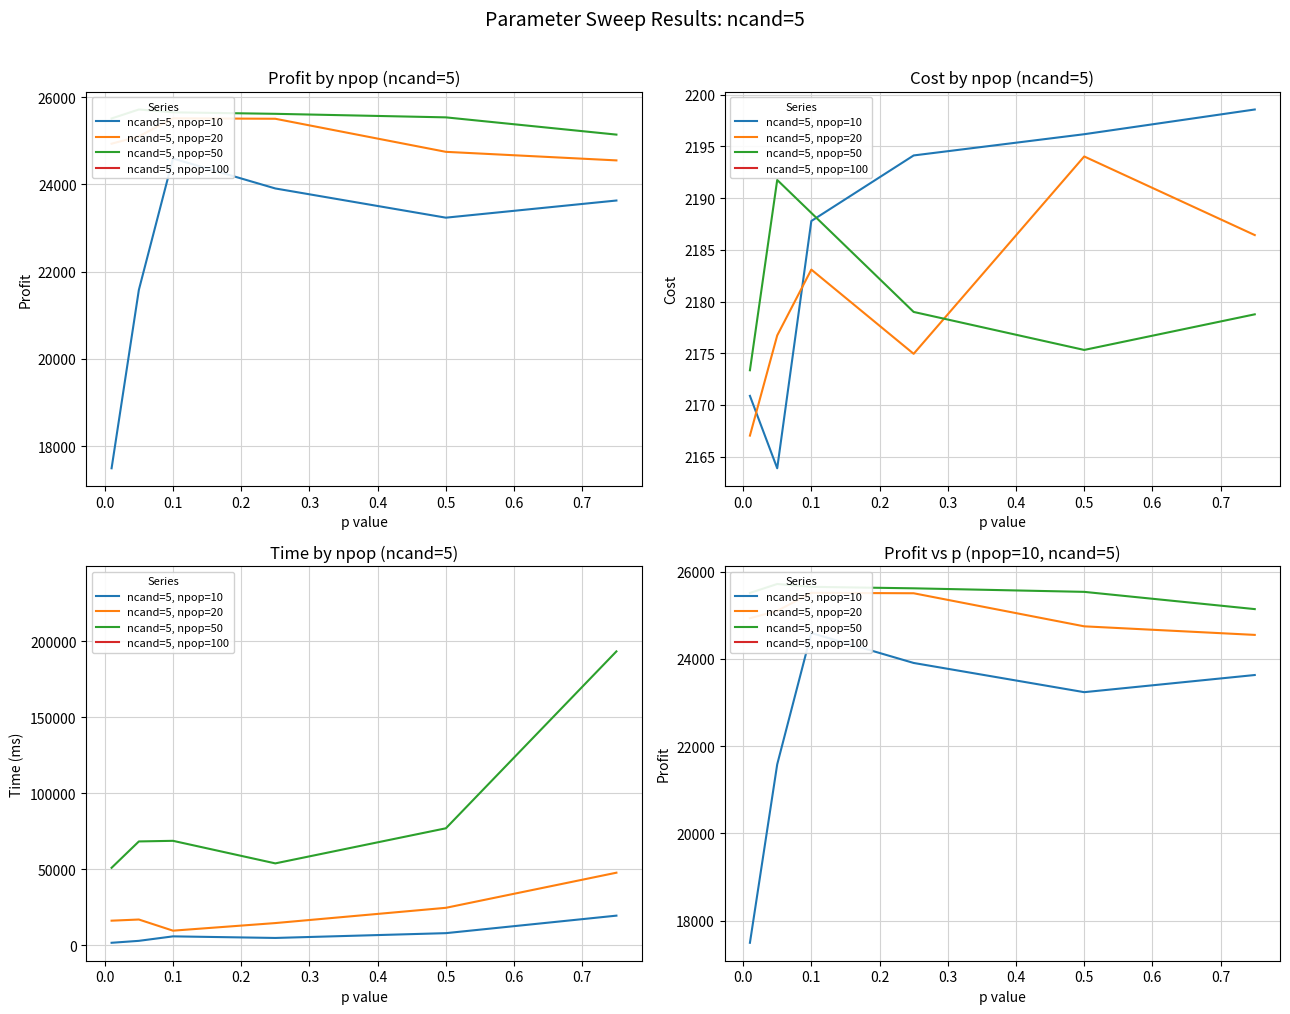

True or false: ncand=5, npop=50 has a value of 25620.2 at 0.2.

True